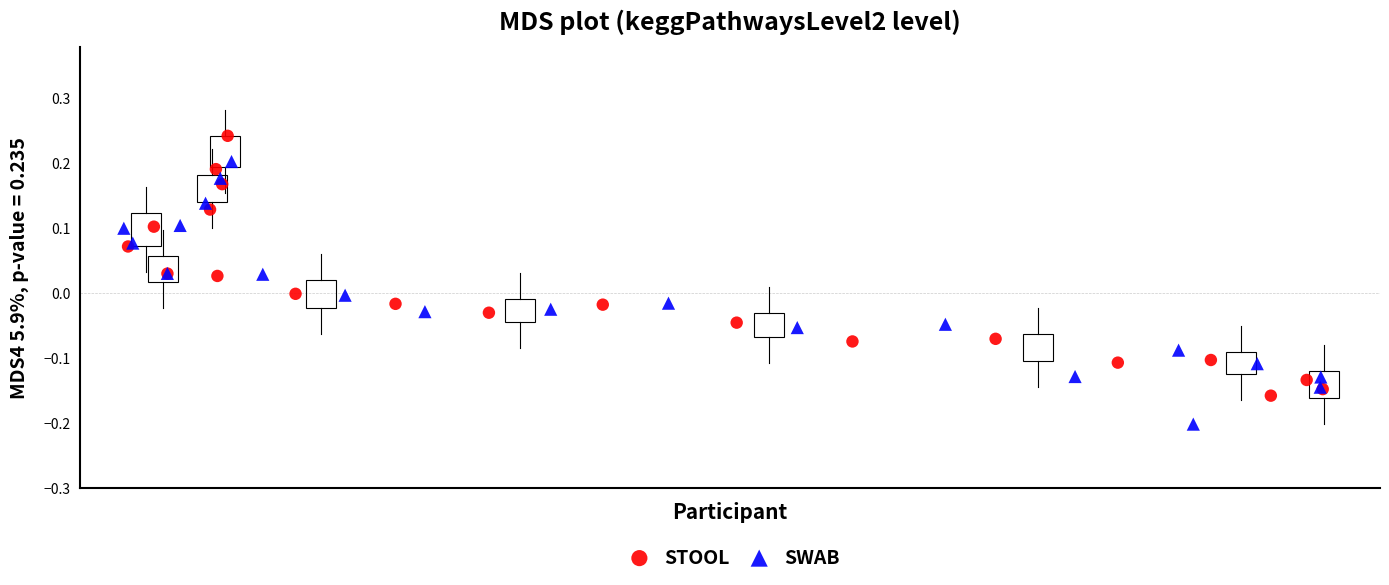

What are all the series names shown in the legend?

STOOL, SWAB